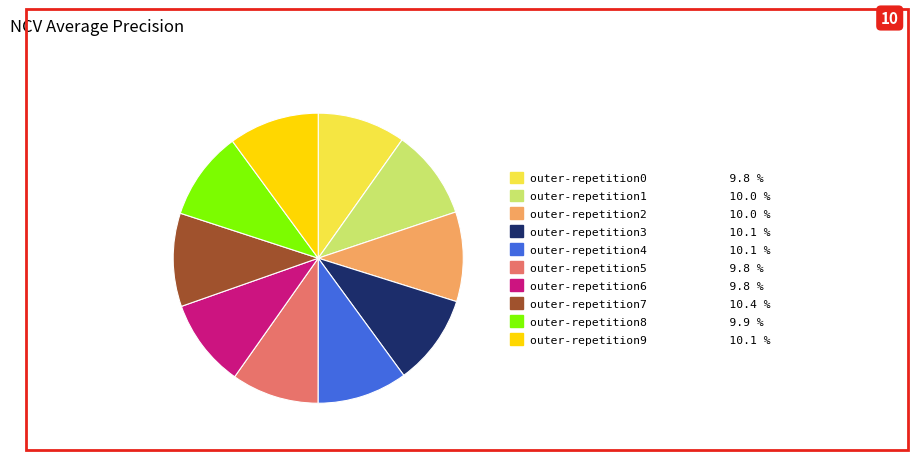

Is outer-repetition9 the majority of the pie?

No